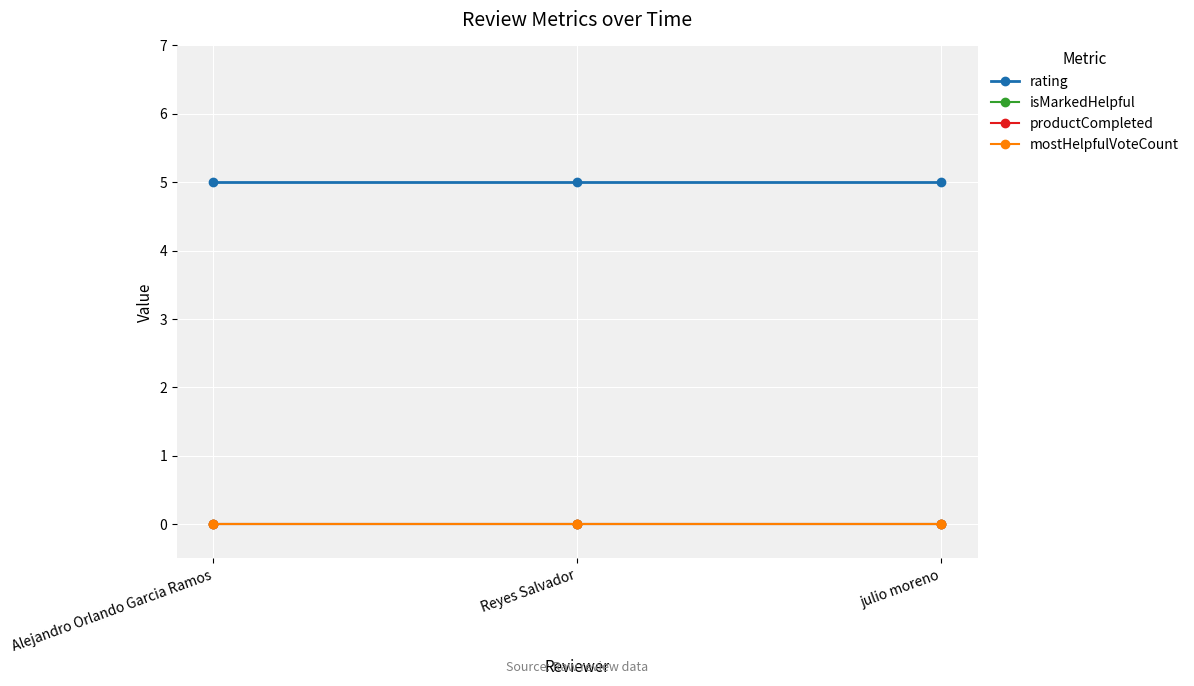

Does the chart have visible grid lines?

Yes